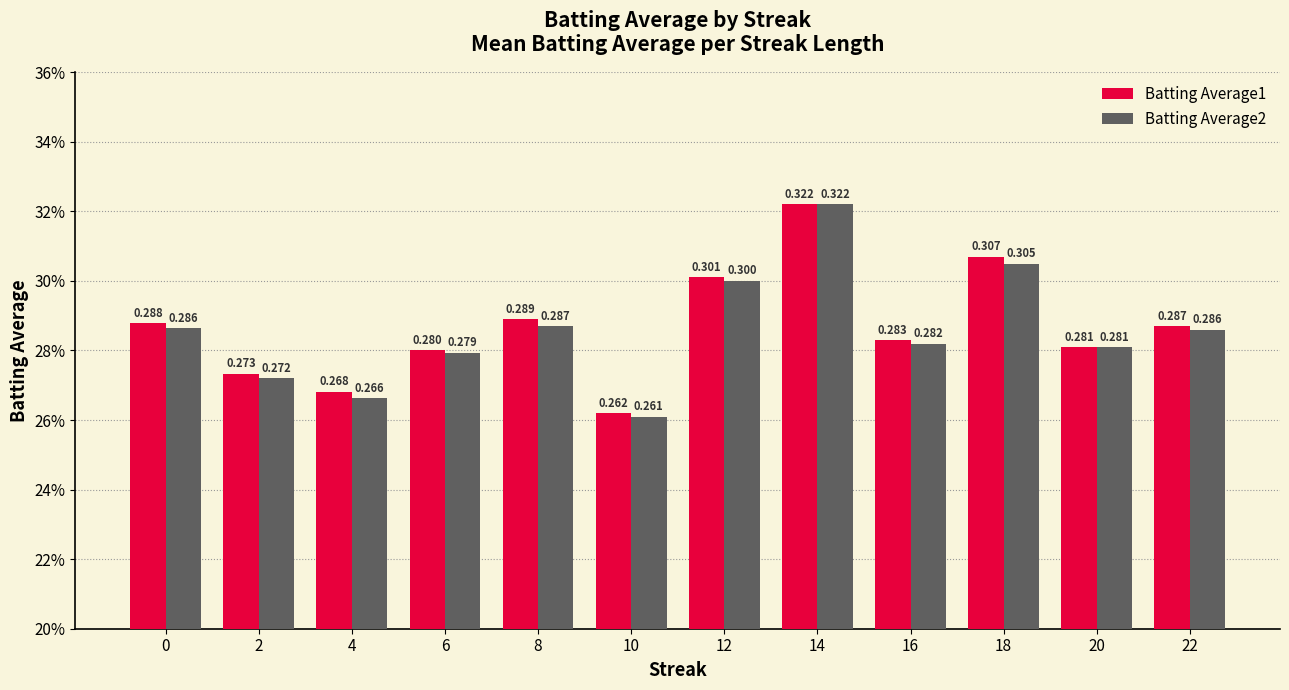

What are all the series names shown in the legend?

Batting Average1, Batting Average2